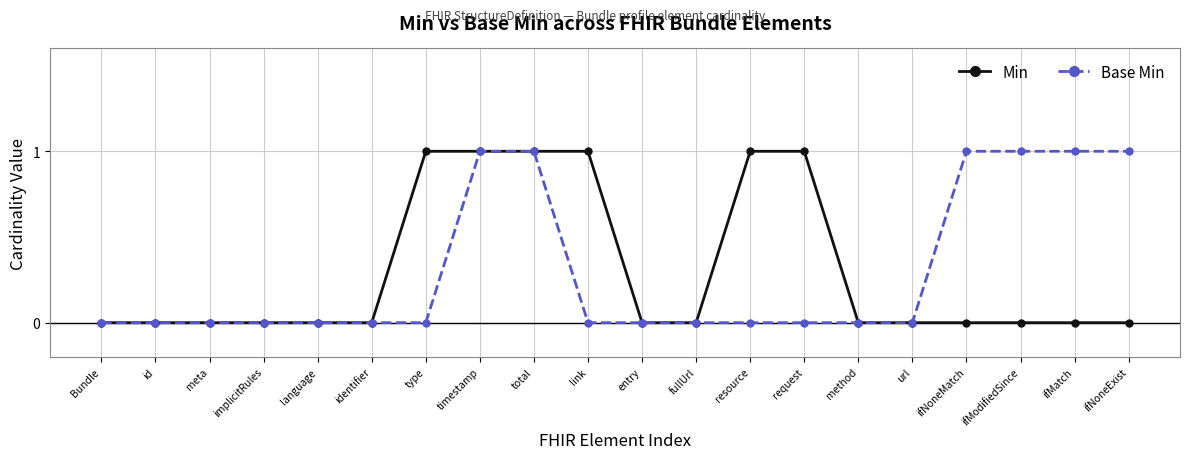

What is the value of the Base Min point at the 19th from the left?

1